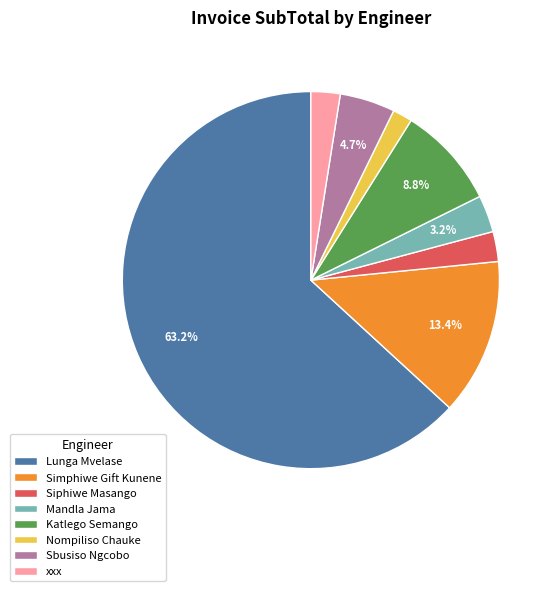

Is there any slice that represents more than half of the pie?

Yes